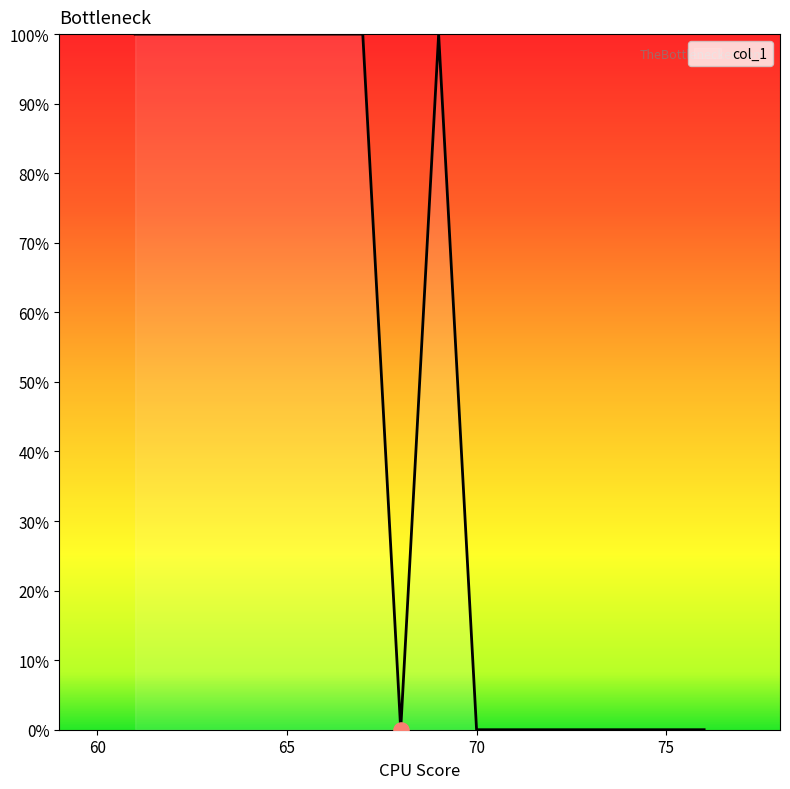

What is the difference between the maximum and minimum values?

100